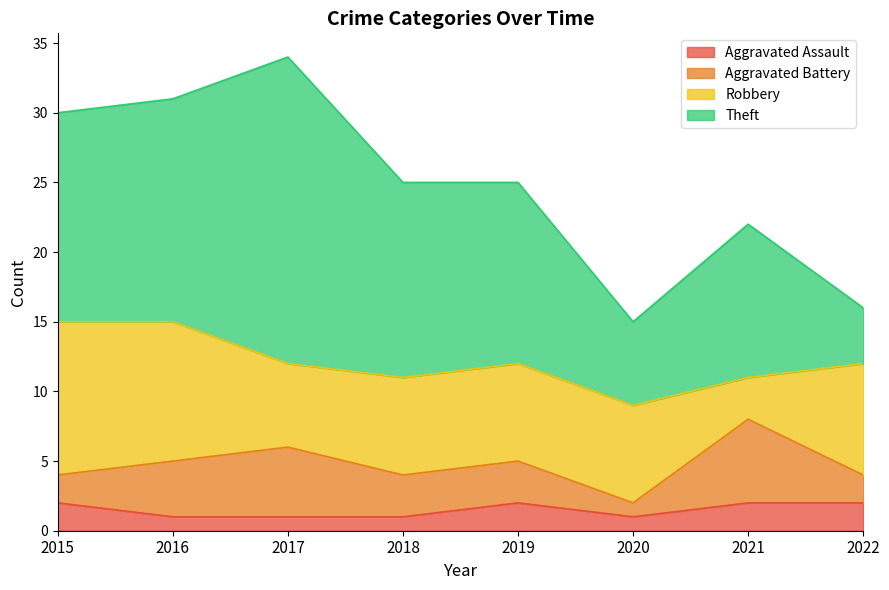

Does the chart display data point markers on the line(s)?

No